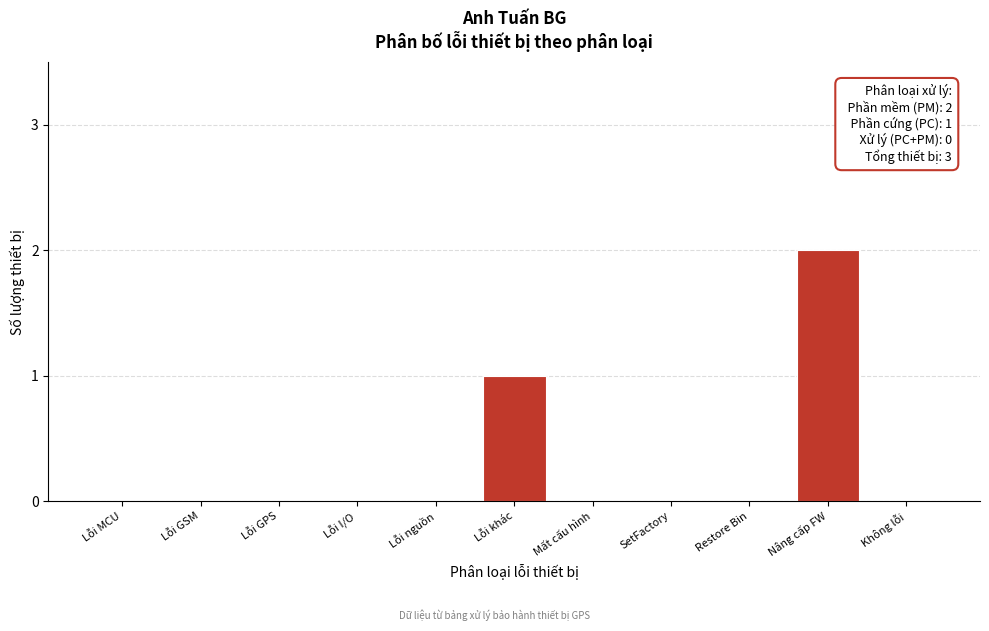

Reading left to right, list all the values displayed in this chart.

Lỗi MCU=0	Lỗi GSM=0	Lỗi GPS=0	Lỗi I/O=0	Lỗi nguồn=0	Lỗi khác=1	Mất cấu hình=0	SetFactory=0	Restore Bin=0	Nâng cấp FW=2	Không lỗi=0